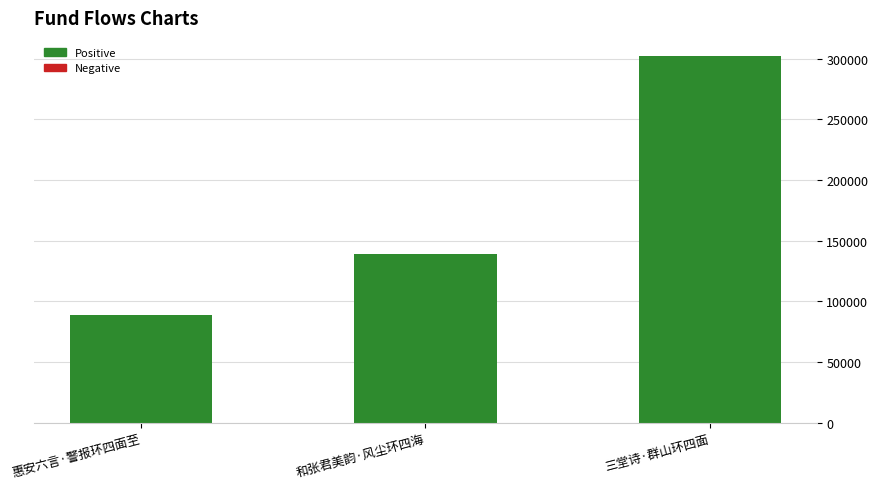

What is the sum of all values?

529910